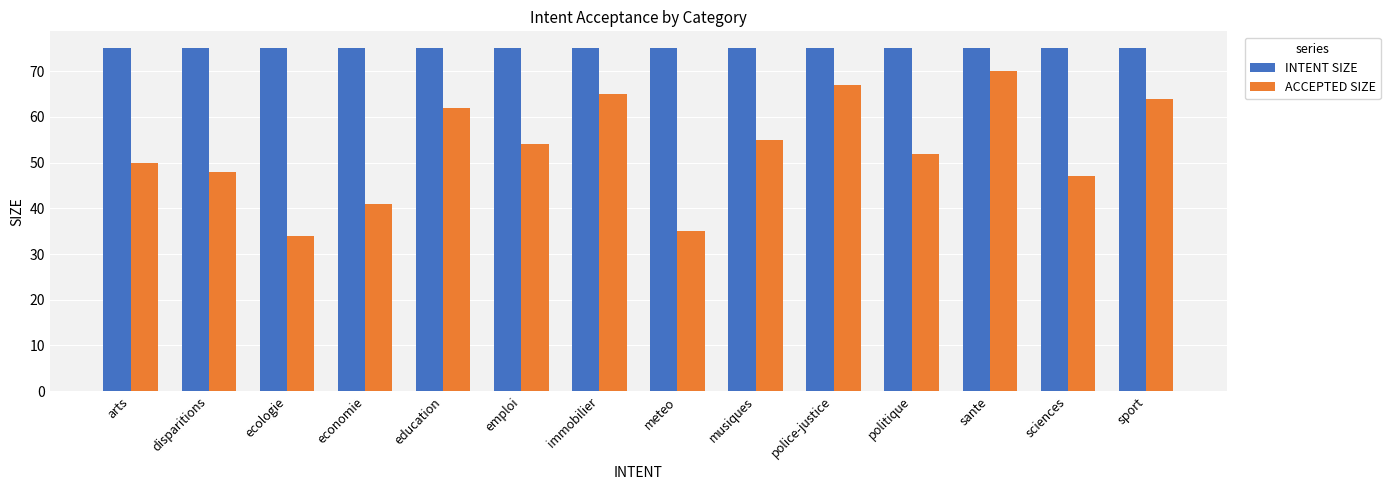

Reading left to right, list all the values displayed in this chart.

INTENT SIZE: 75	75	75	75	75	75	75	75	75	75	75	75	75	75
ACCEPTED SIZE: 50	48	34	41	62	54	65	35	55	67	52	70	47	64